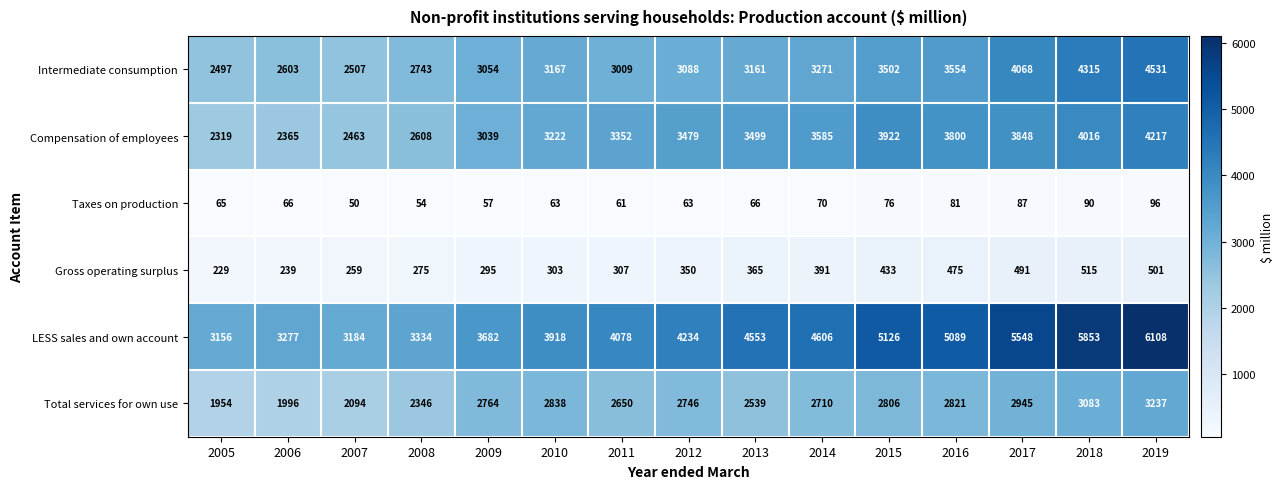

What is the total value across all series at 2010?

13511